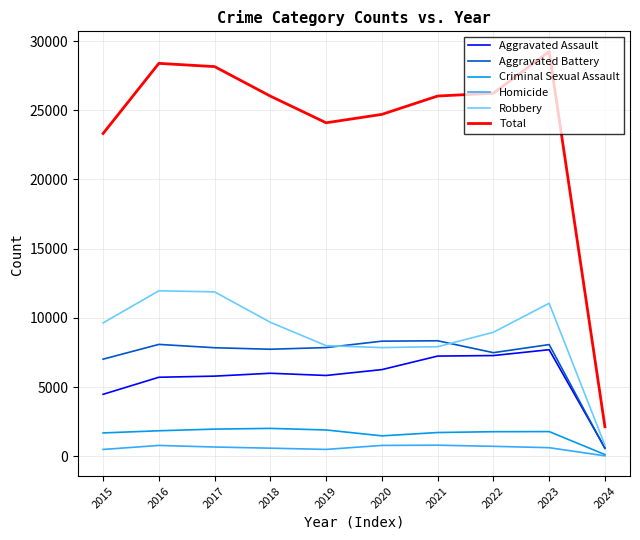

What is the total value across all series at 2022?

52464